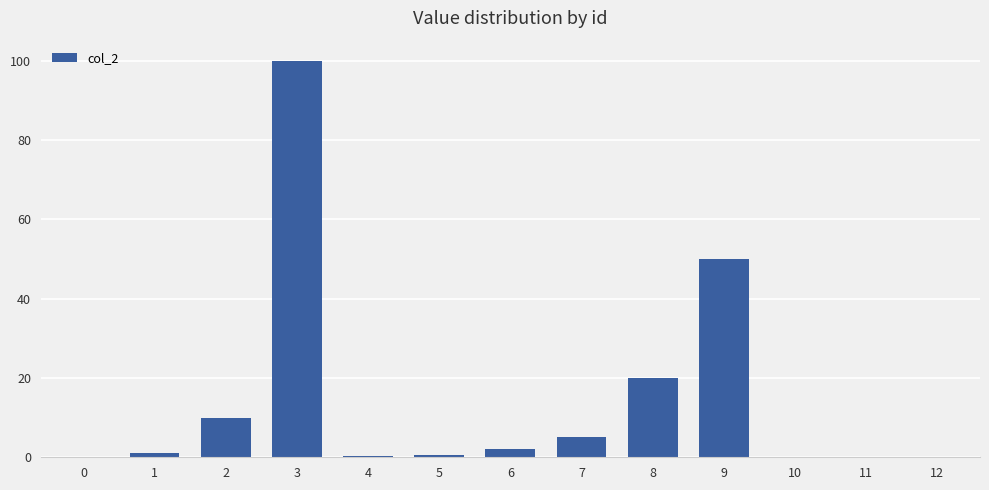

How many categories are shown in the chart?

13